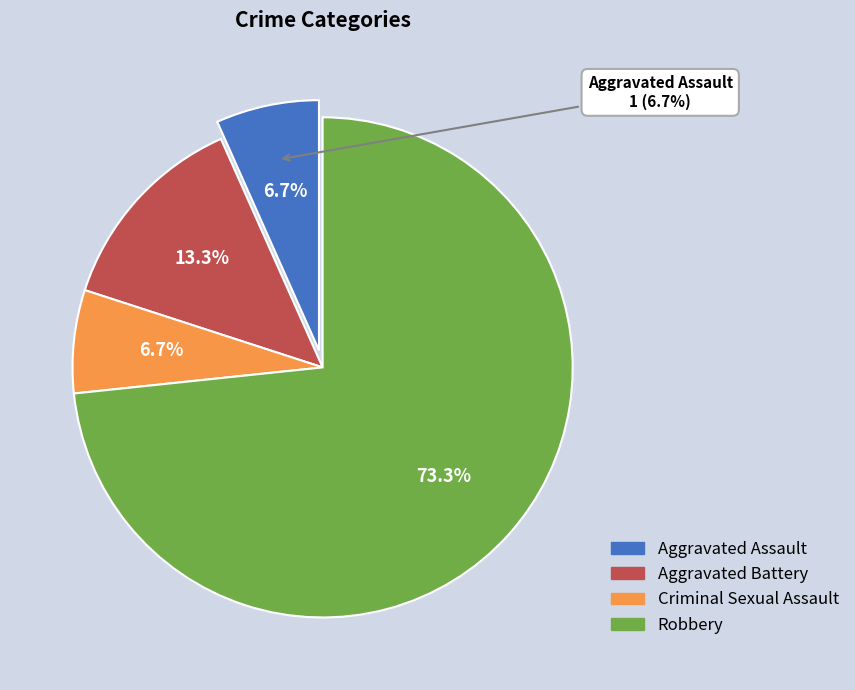

Does any single category account for the majority?

Yes